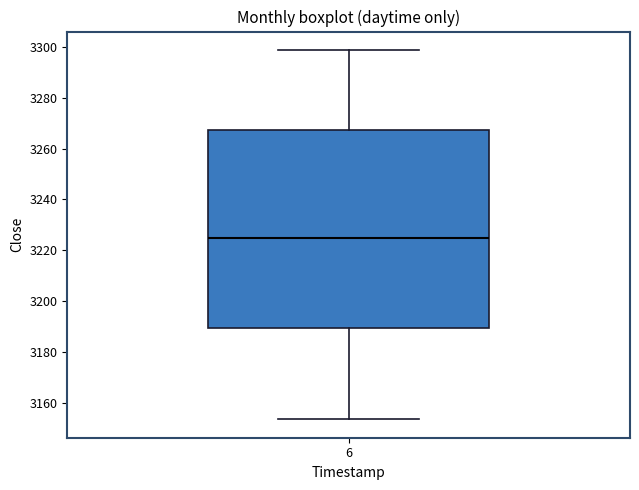

Read this box plot against the y-axis: the position of the median line, the range covered by the box, and the ends of both whiskers. The values are not printed on the chart, so give them approximately, as read against the axis.

median 3224, box 3190 to 3268, whiskers 3154 to 3298